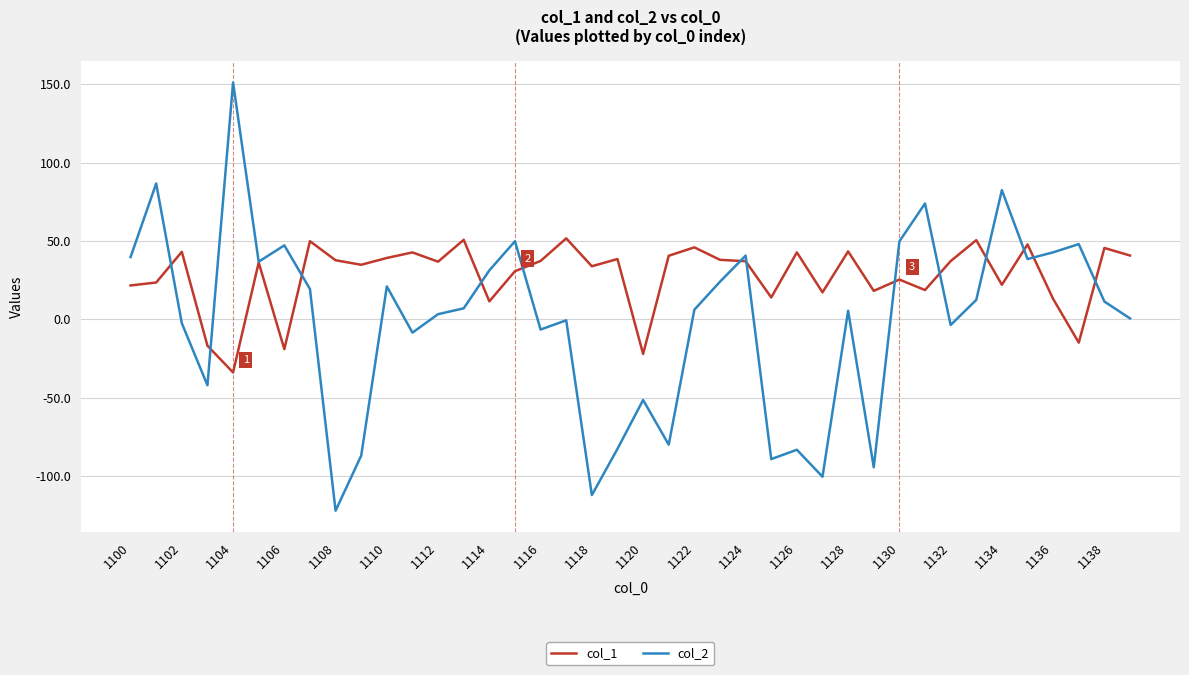

Which series has the largest total across all categories?

col_1